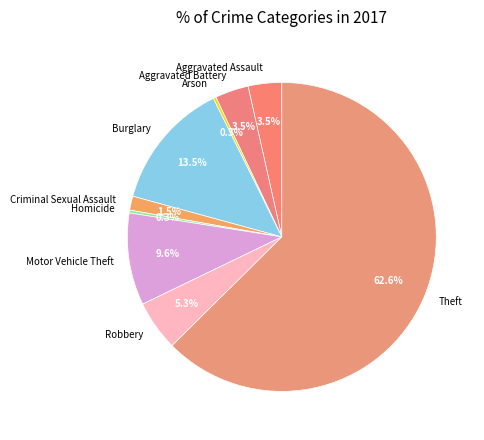

What is the largest slice in the pie chart?

Theft